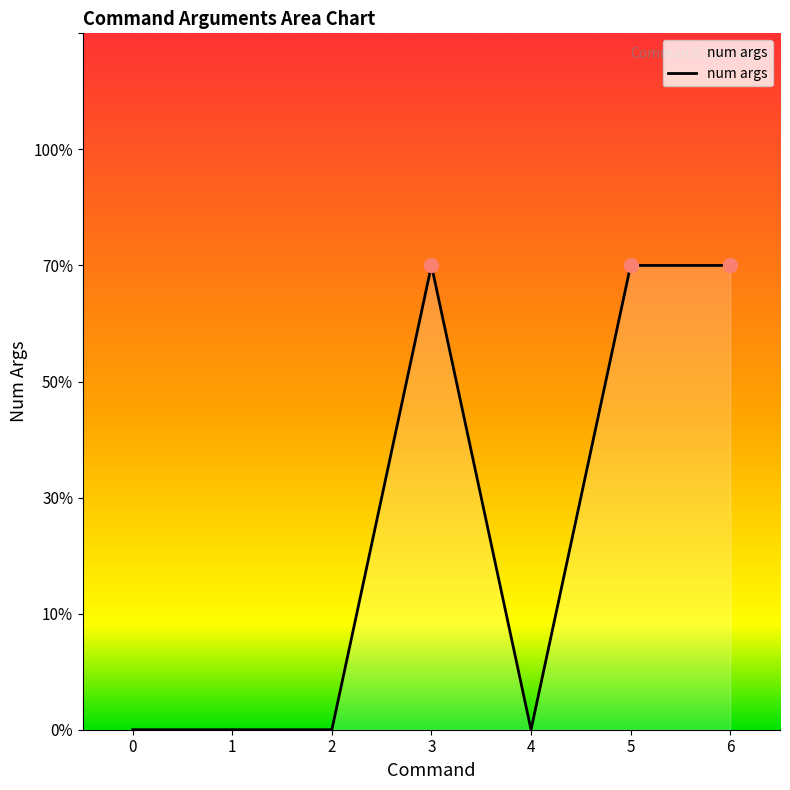

Between 4 and 3, which is larger?

3